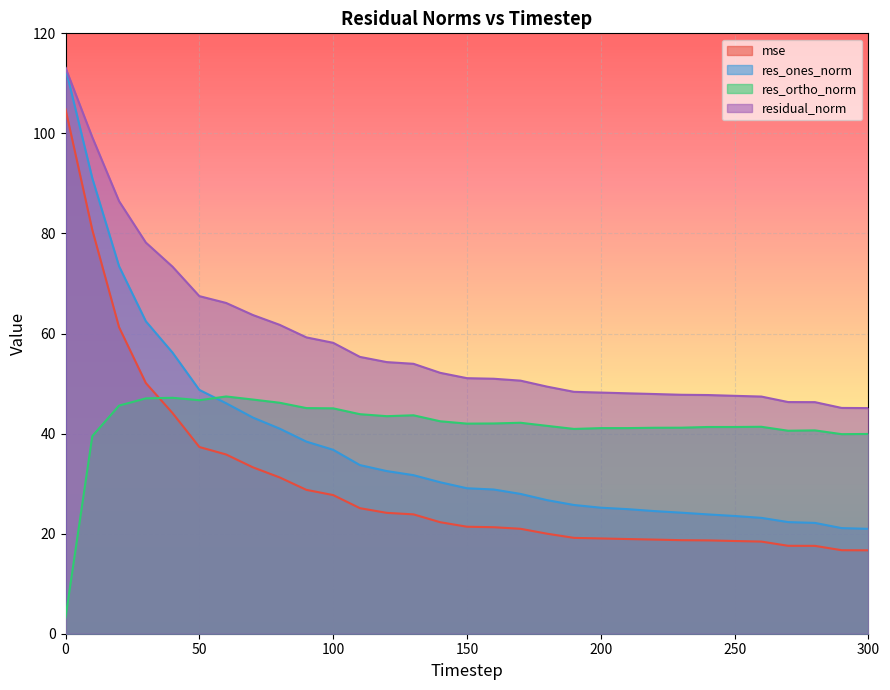

The res_ones_norm series shows 34.0 at 10. True or false?

False